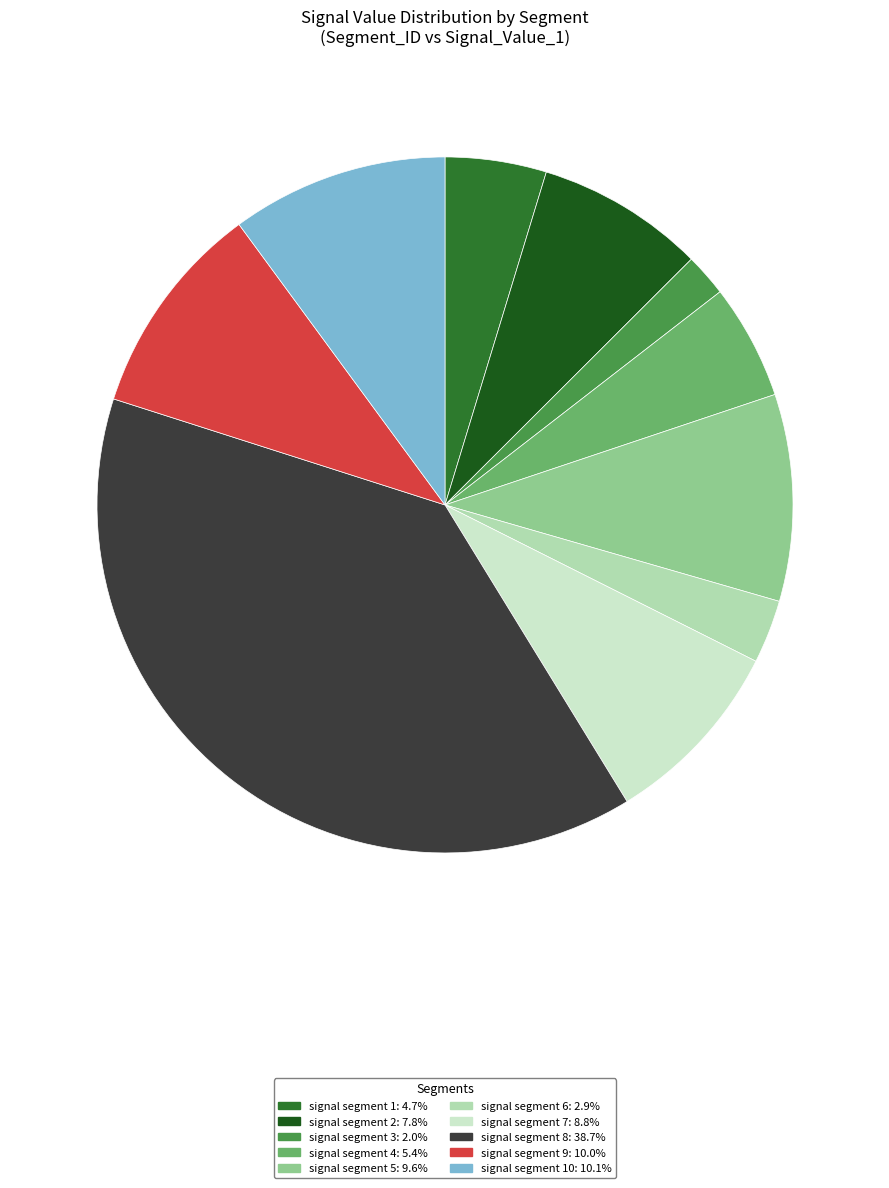

Is there a majority slice in this chart?

No